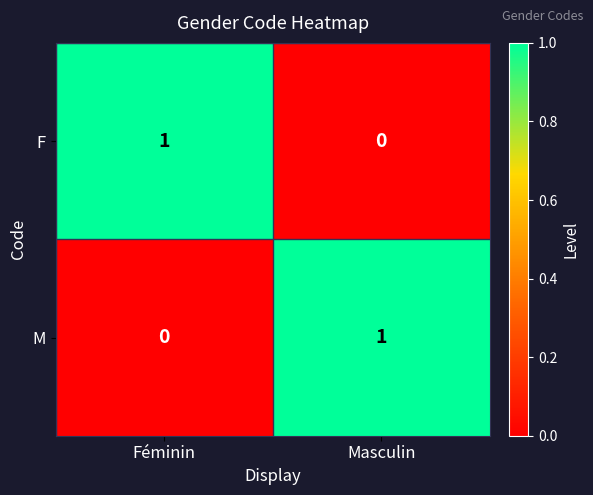

Where is M nearest to the value 0?

Féminin